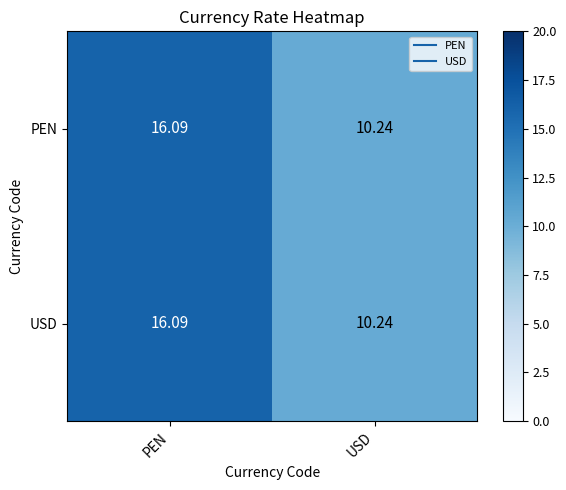

List the labels in order of PEN value, smallest first.

USD, PEN